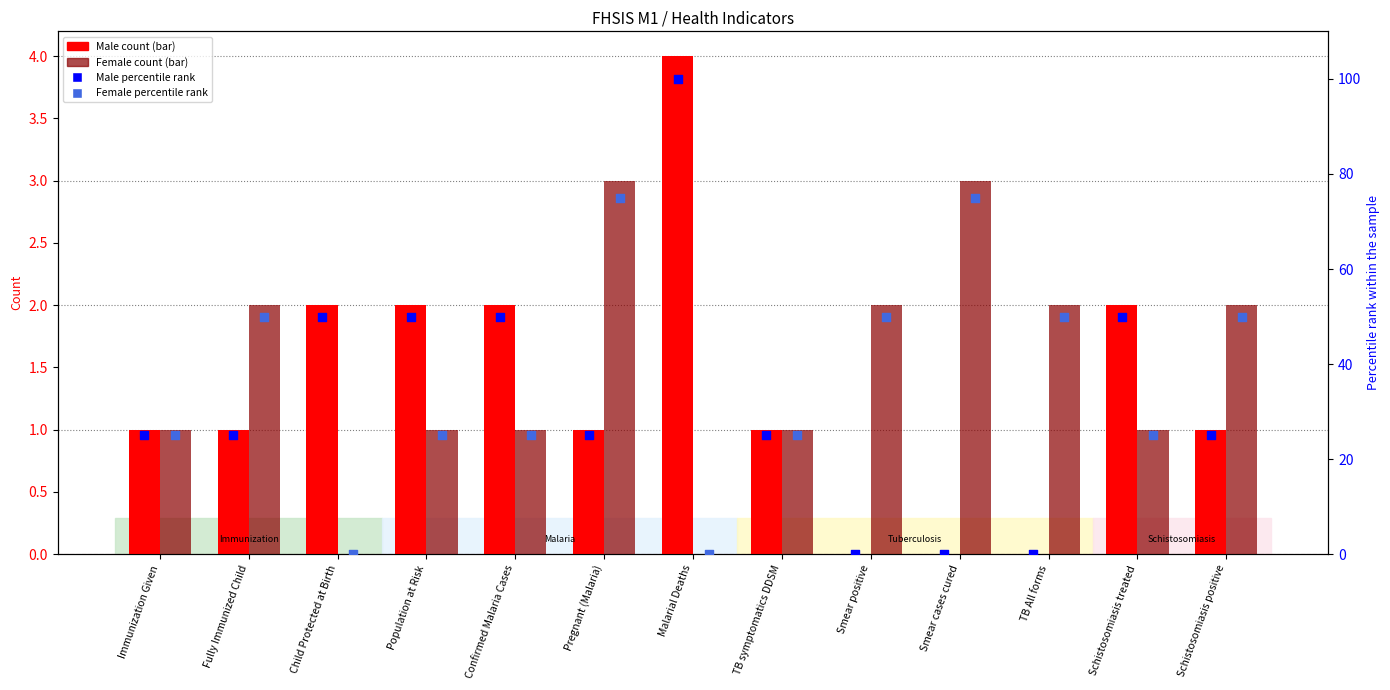

Which series contains the highest Y value?

Male % rank